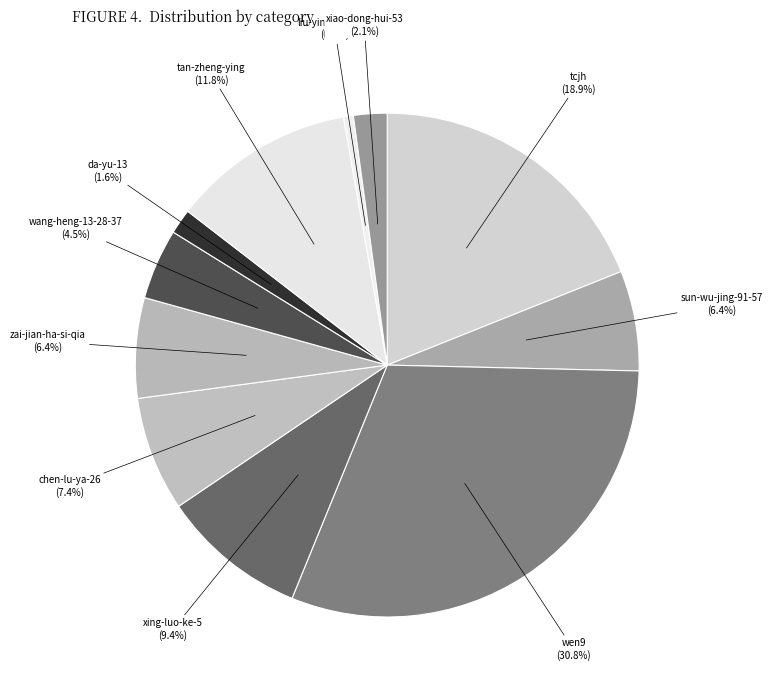

How much of the chart is everything except zai-jian-ha-si-qia?

93.6%